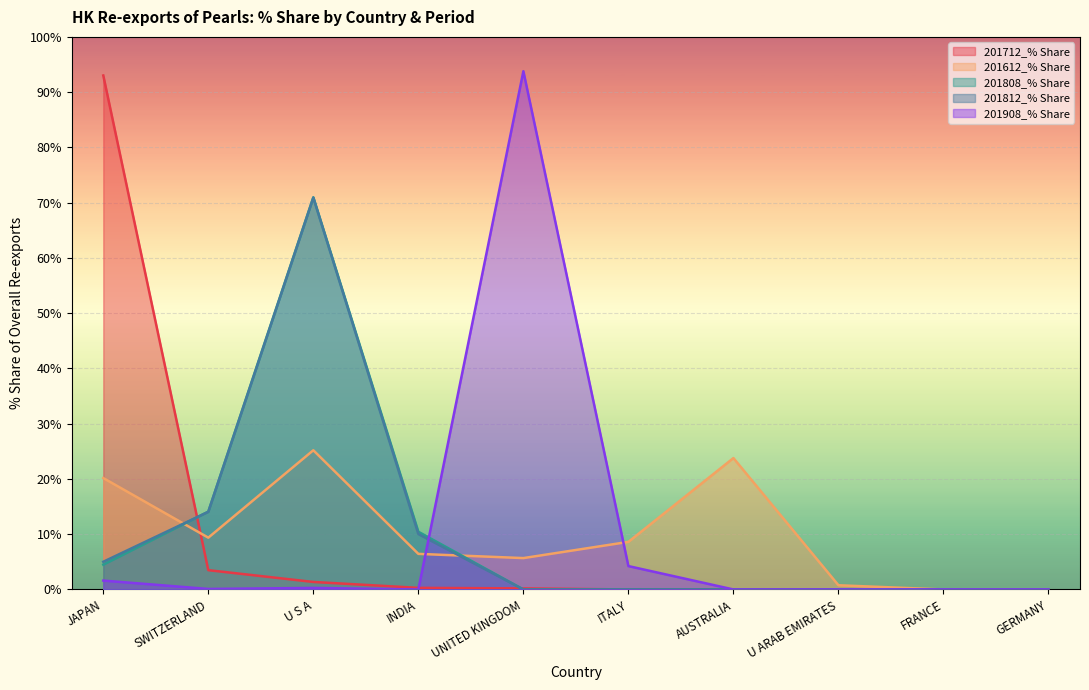

Between GERMANY and SWITZERLAND, which is larger?

SWITZERLAND